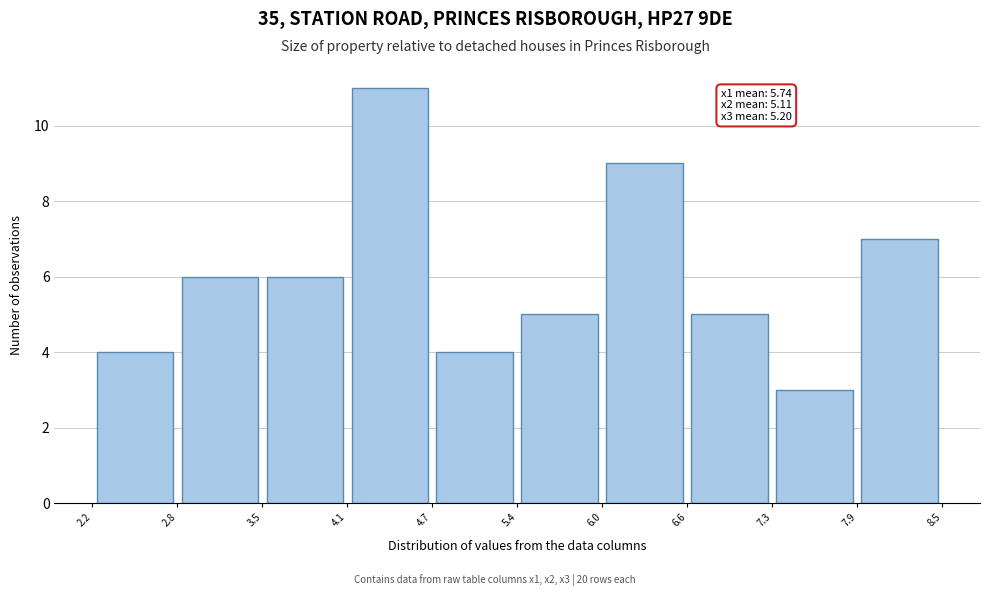

Over which range of the x-axis is the bar tallest?

4.1 to 4.7